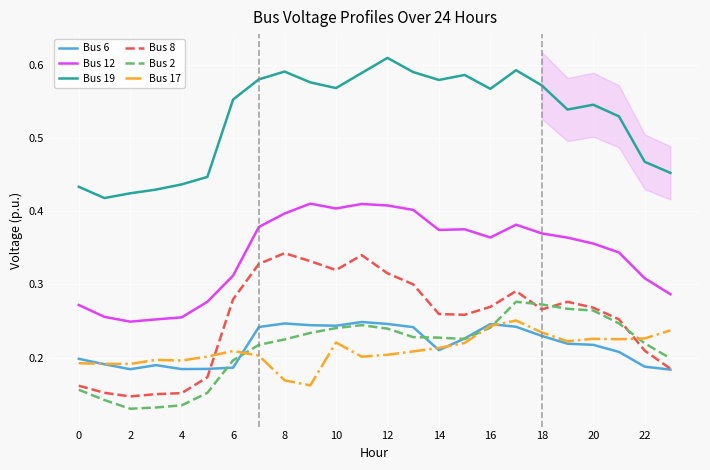

What is the difference between the second highest and second lowest values in the Bus 2 series?

0.1